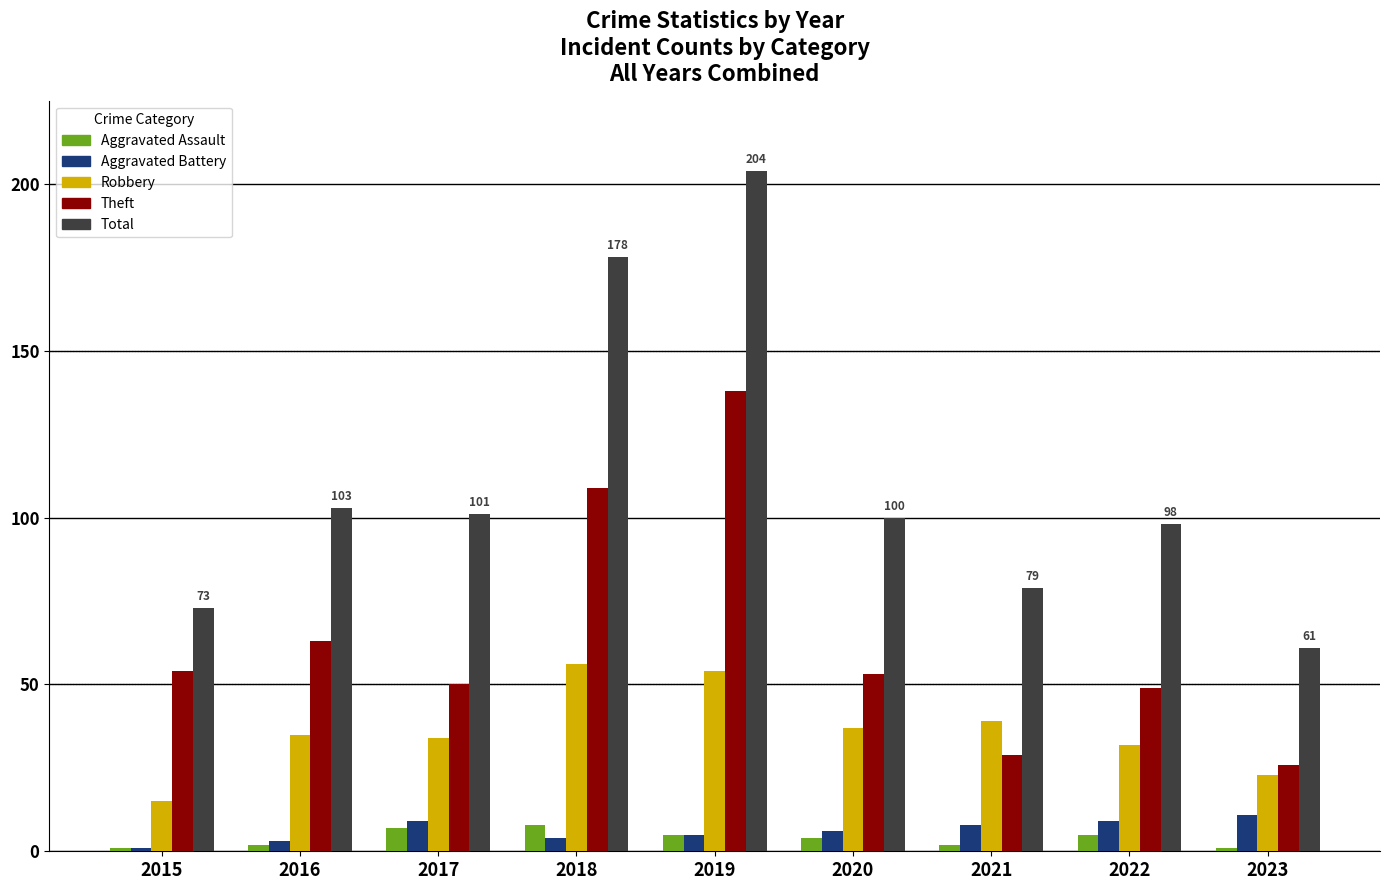

What is the difference between the second highest and minimum values in the Total series?

117